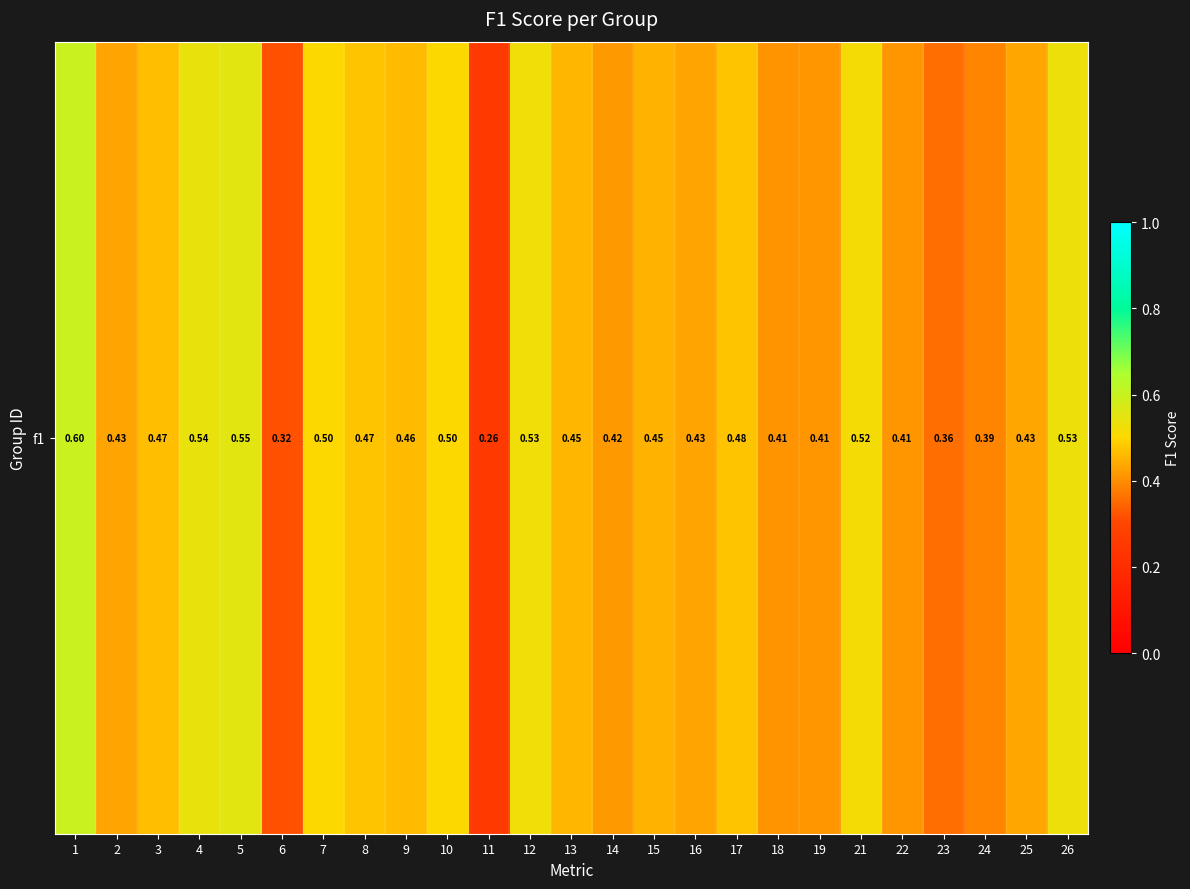

Is it true that the value at 2 is 0.2?

False